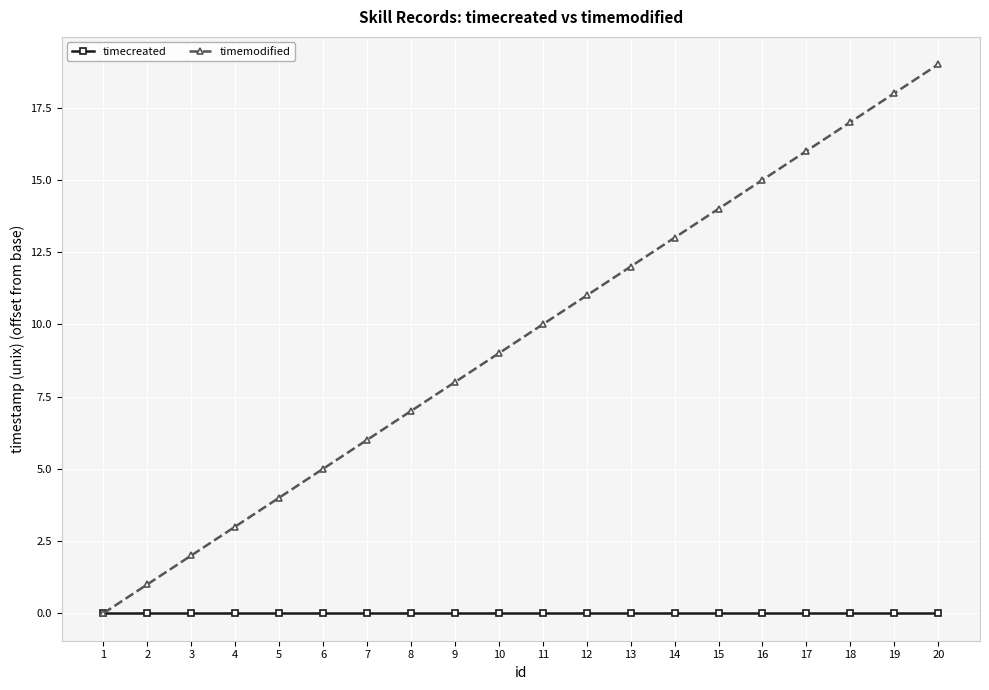

At which label does timemodified reach its peak?

20